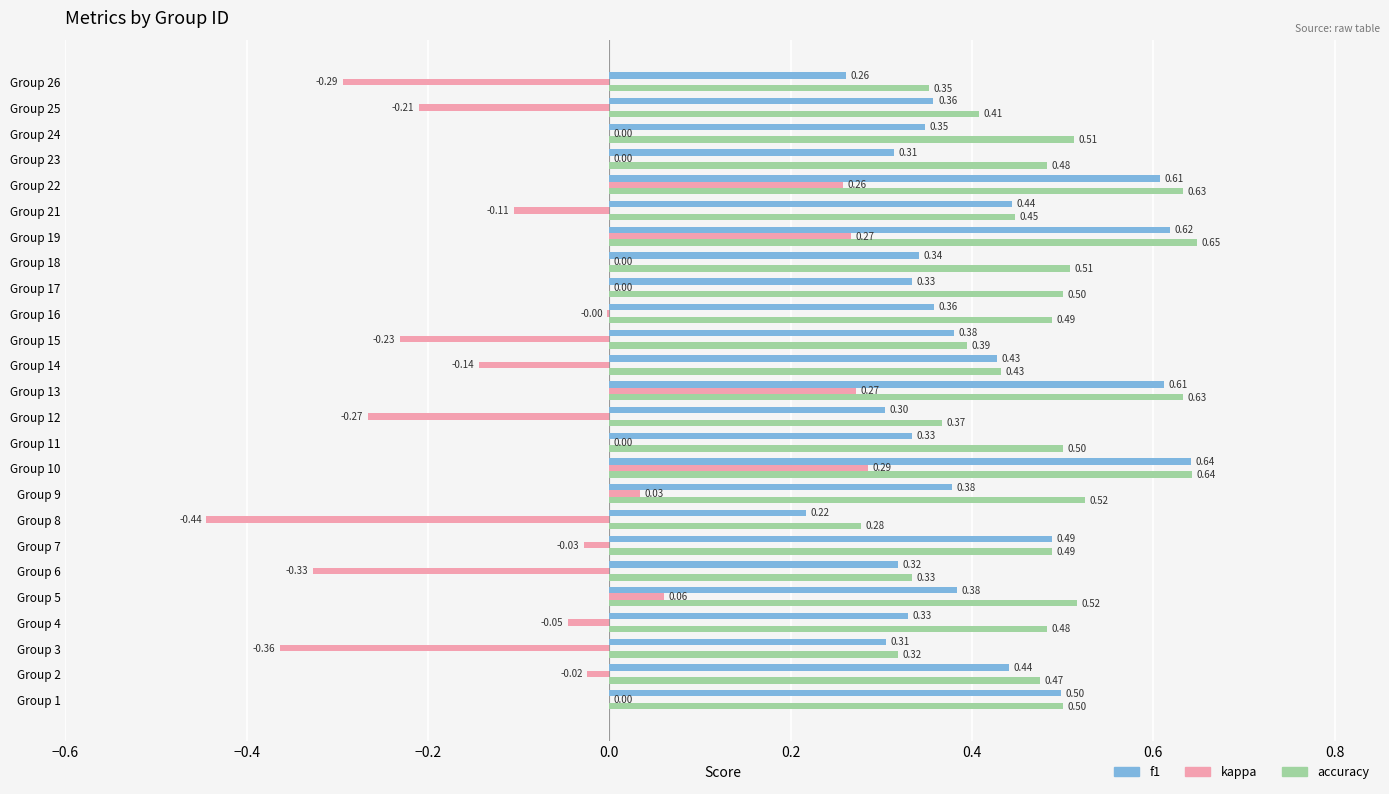

Which series has the largest total across all categories?

accuracy